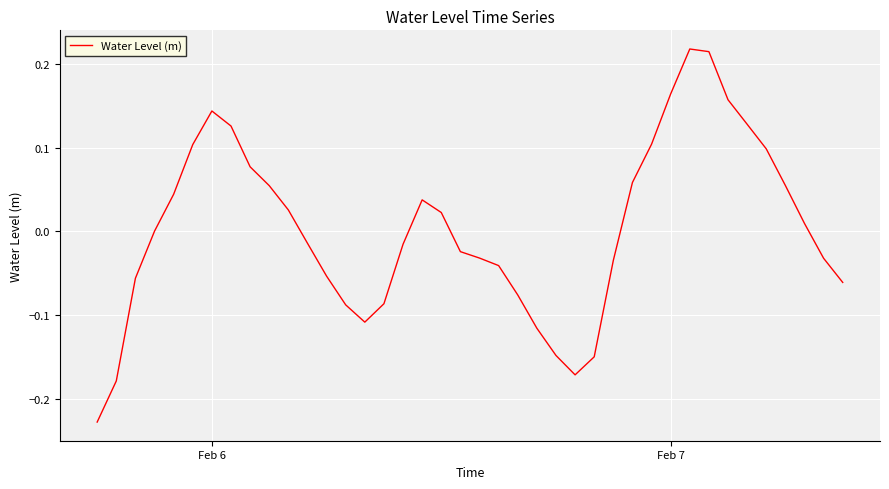

What is the difference between the maximum and minimum values?

0.4